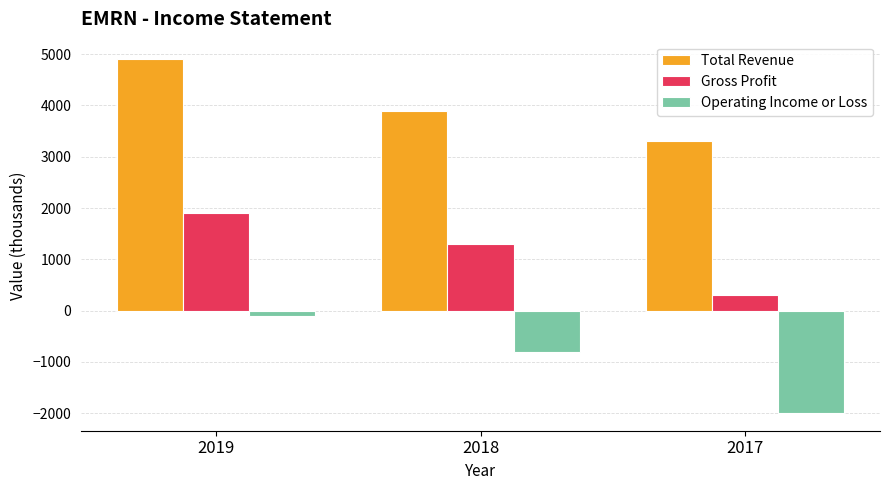

Is the value of Total Revenue at 2017 greater than the value of Operating Income or Loss at 2018?

Yes